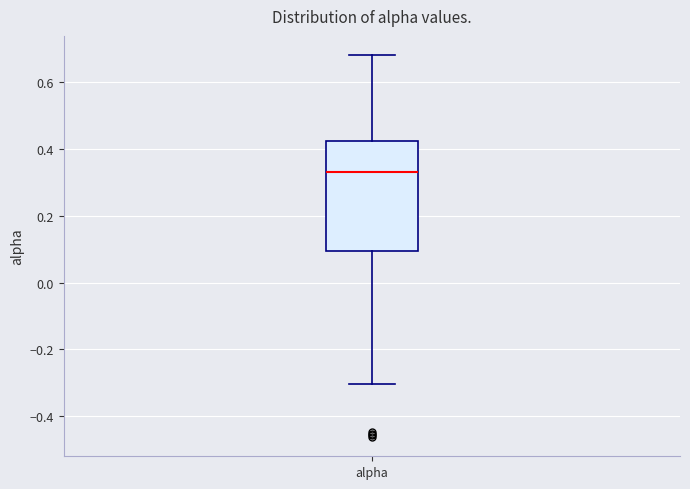

Read this box plot against the y-axis: the position of the median line, the range covered by the box, and the ends of both whiskers. The values are not printed on the chart, so give them approximately, as read against the axis.

median 0.34, box 0.10 to 0.42, whiskers -0.30 to 0.68